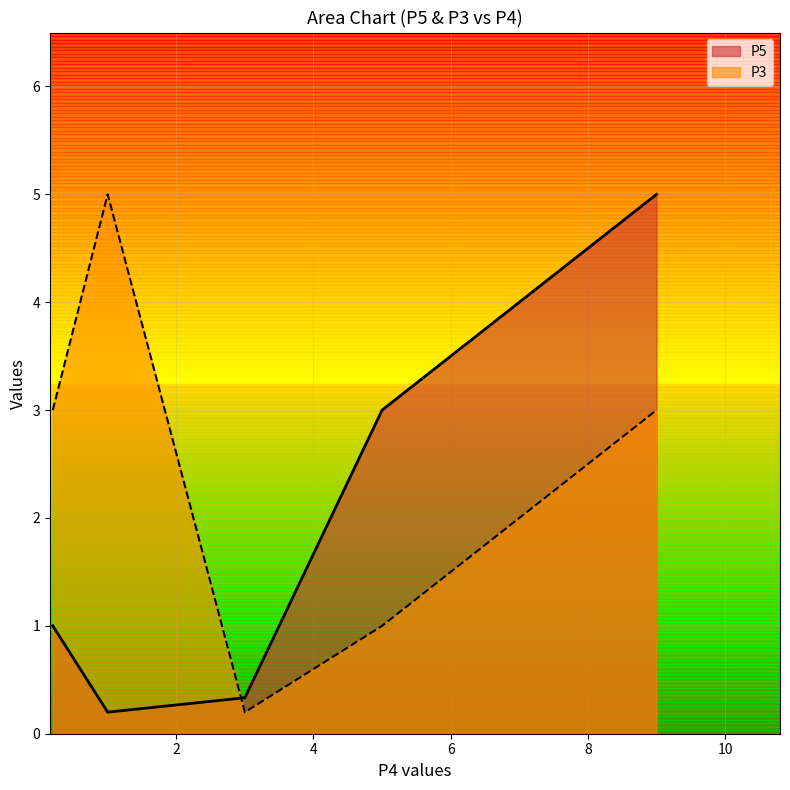

What are all the series names shown in the legend?

P5, P3